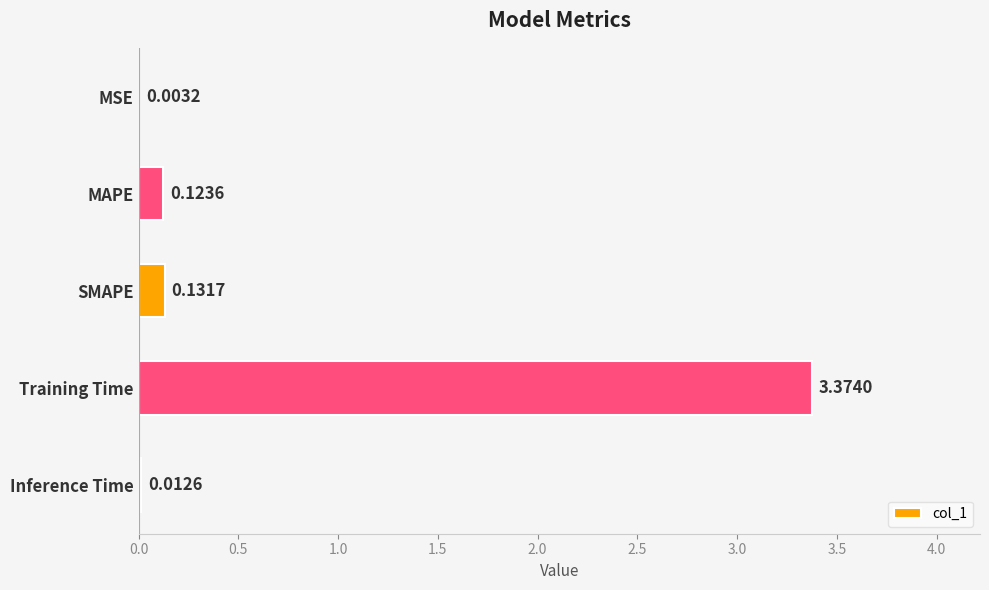

Which category has the highest value across all series?

Training Time